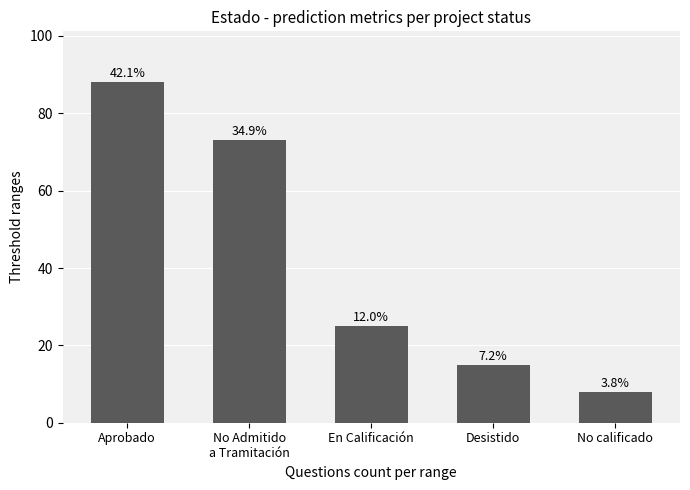

At which label does the data first exceed 25?

Aprobado